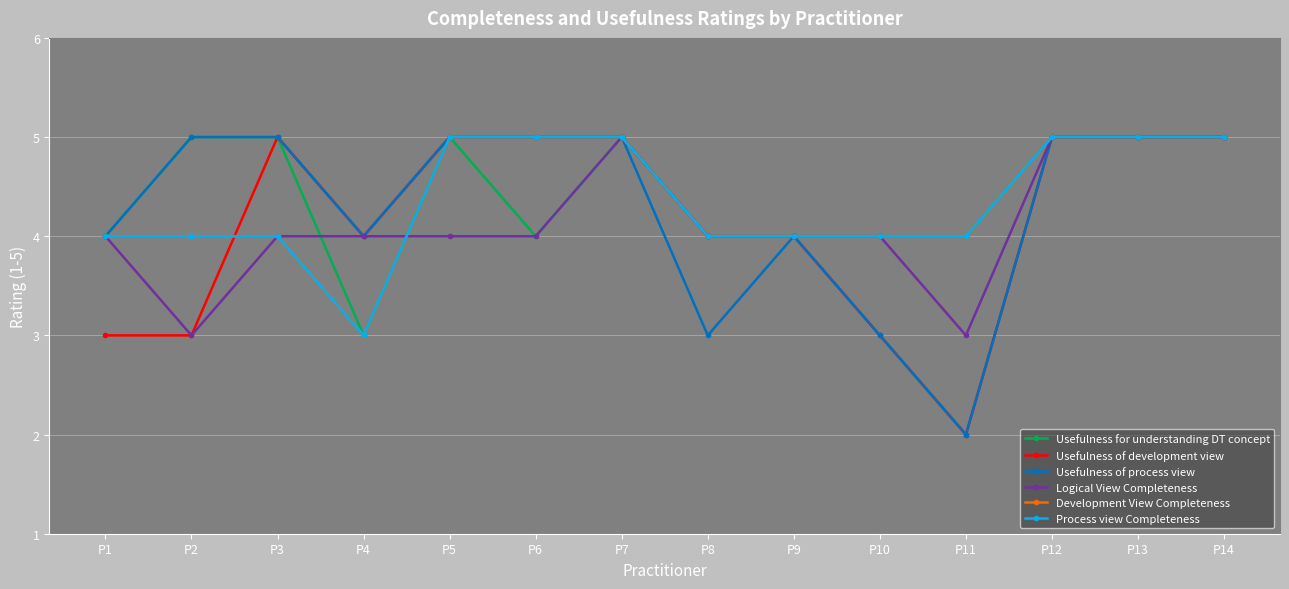

Is this an area chart (filled region under the line)?

No